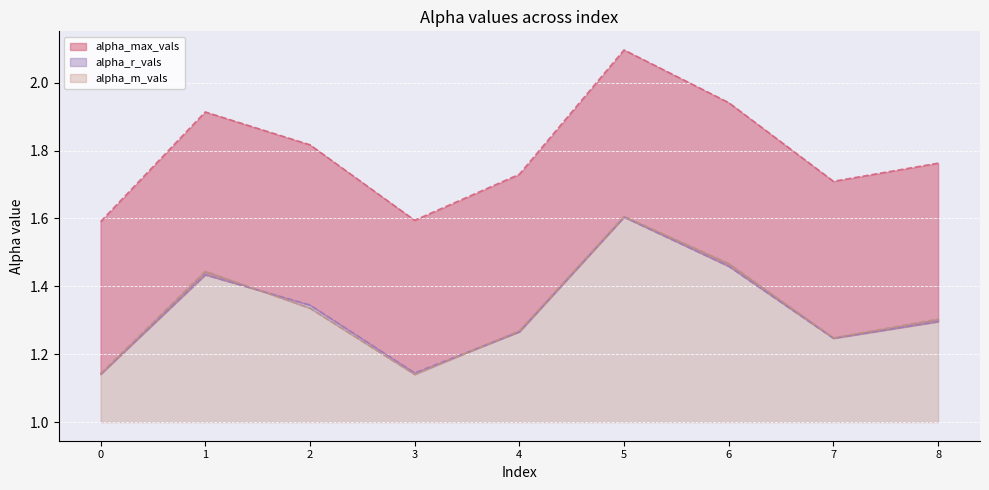

What is the lowest value of the alpha_max_vals series?

1.6